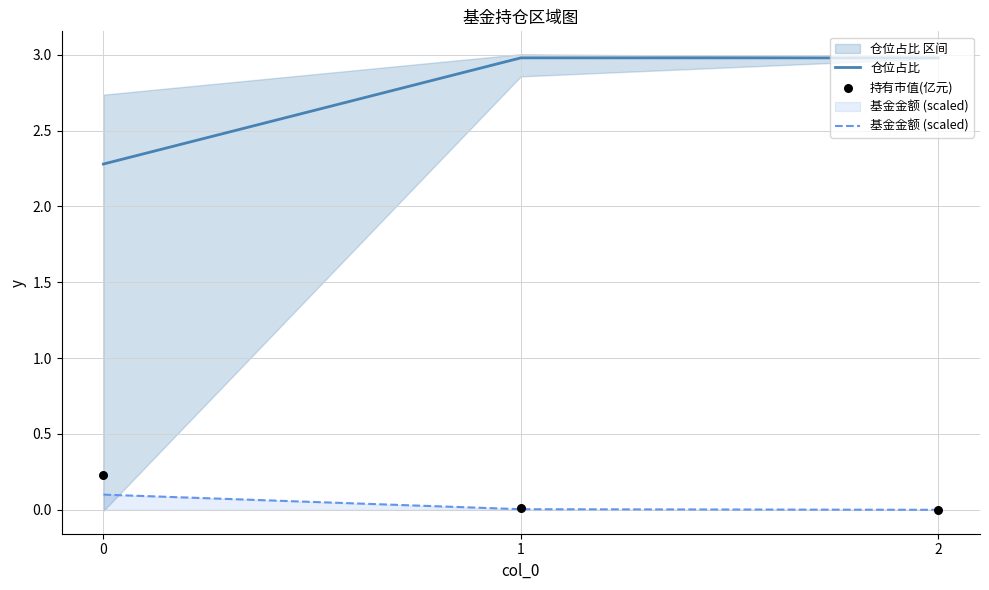

Which series contains the lowest Y value?

基金金额 (scaled)